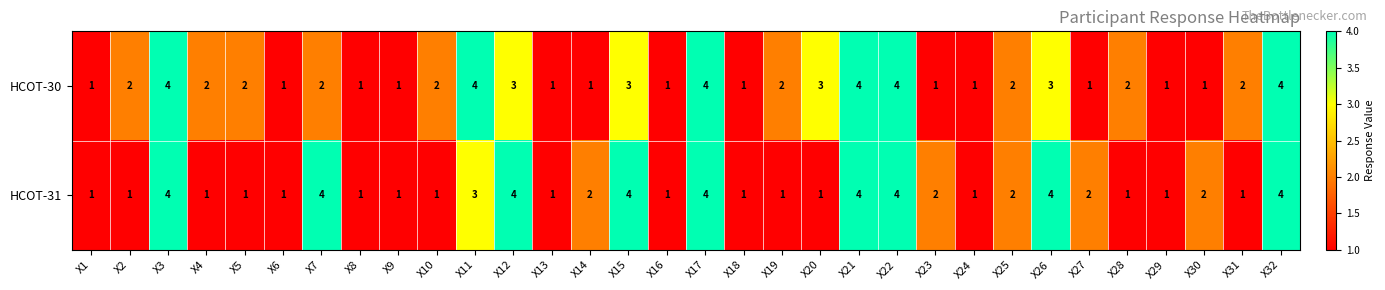

List the series in order of their overall mean, lowest first.

HCOT-31, HCOT-30